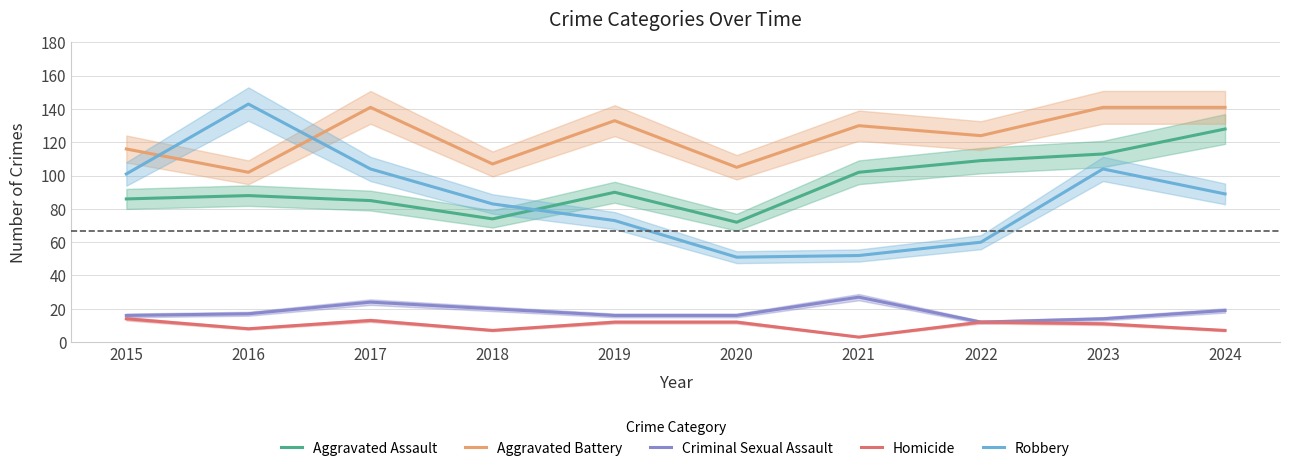

The Homicide series shows 12 at 2019. True or false?

True